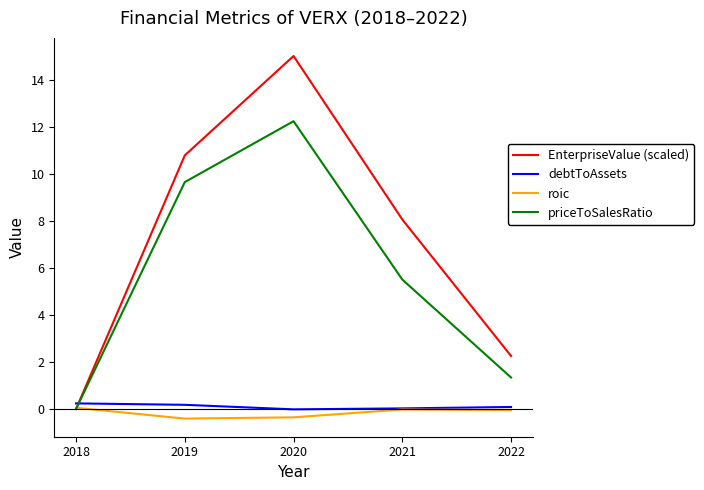

What is the difference between the debtToAssets values at 2018 and 2020?

0.3